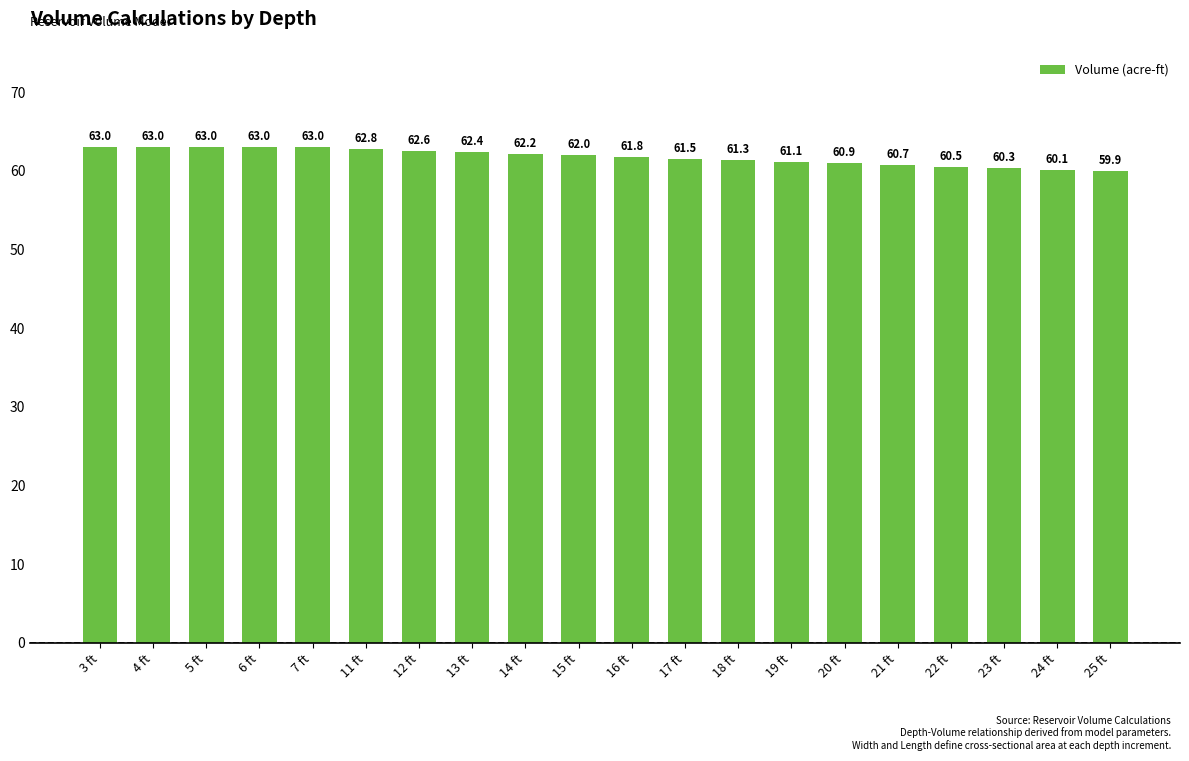

What is the approximate value at 11 ft?

62.8